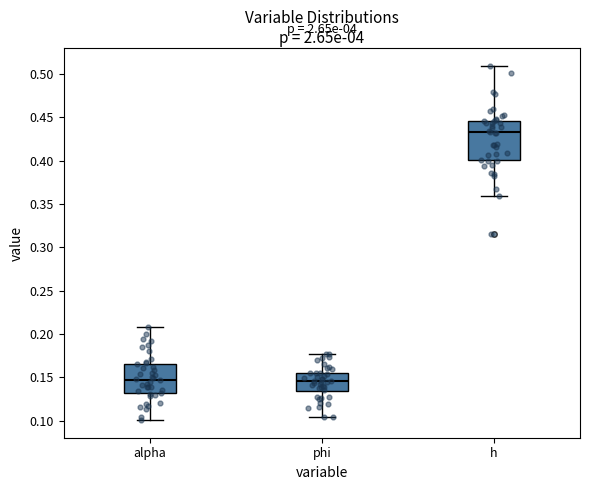

Reading left to right, read every box against the y-axis: the position of its median line, the range the box covers, and the ends of its whiskers. The values are not printed on the chart, so give them approximately, as read against the axis.

alpha: median 0.145, box 0.130 to 0.165, whiskers 0.100 to 0.210
phi: median 0.145, box 0.135 to 0.155, whiskers 0.105 to 0.175
h: median 0.435, box 0.400 to 0.445, whiskers 0.360 to 0.510